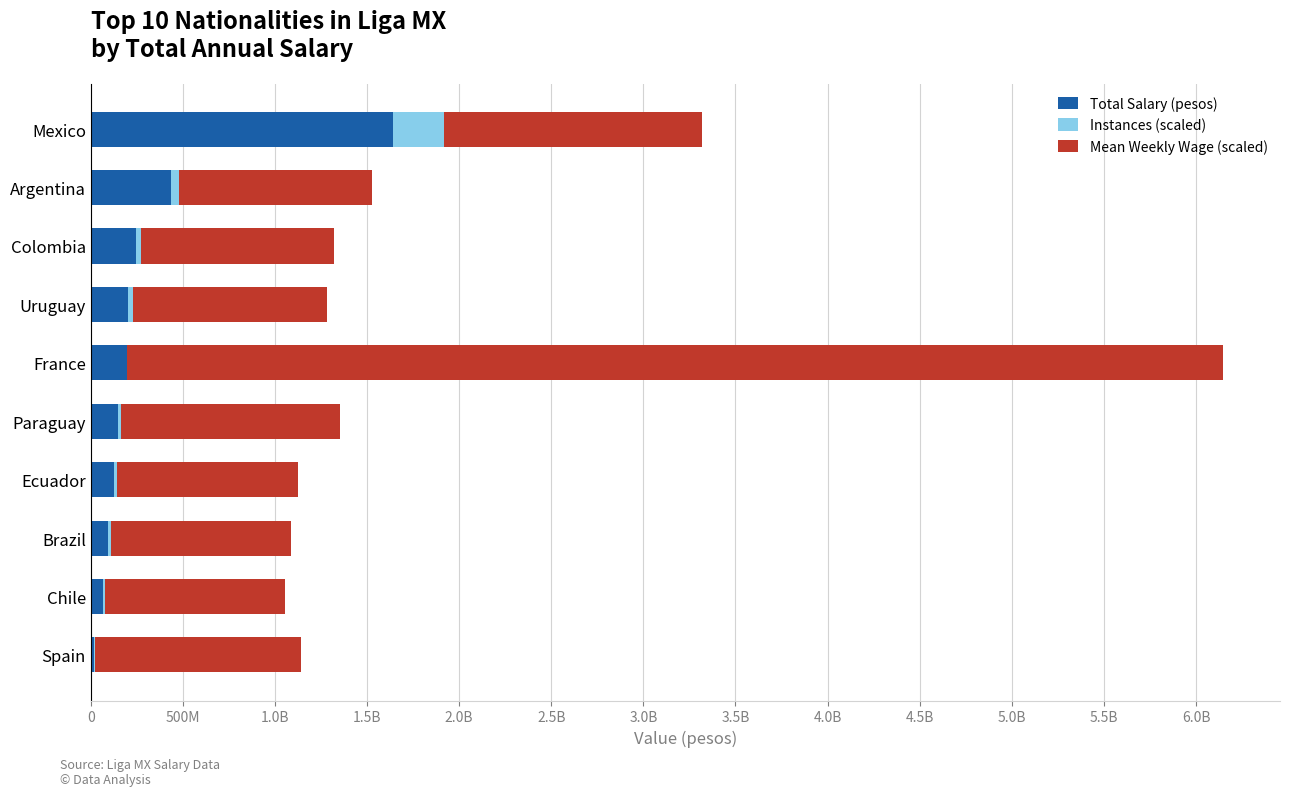

What are all the series names shown in the legend?

Total Salary (pesos), Instances (scaled), Mean Weekly Wage (scaled)